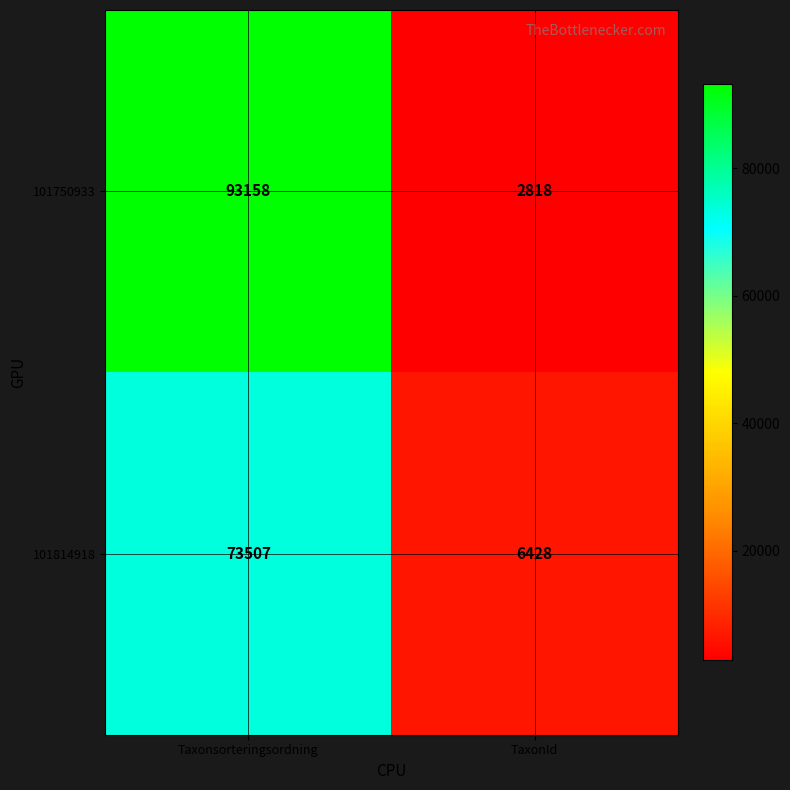

How many categories are shown in the chart?

2